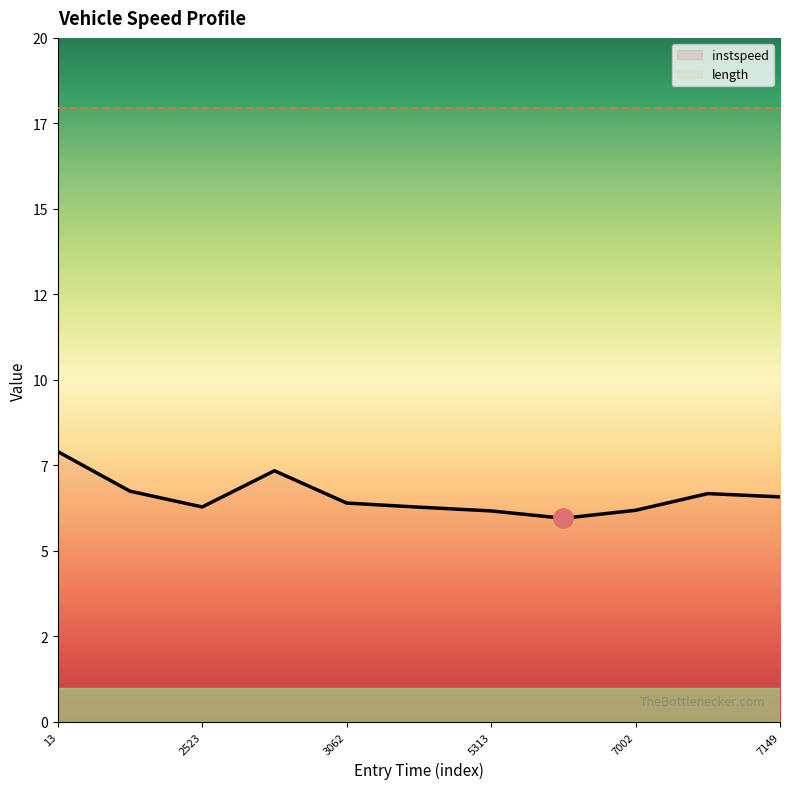

What position from the right is 2529.5625786285846?

8